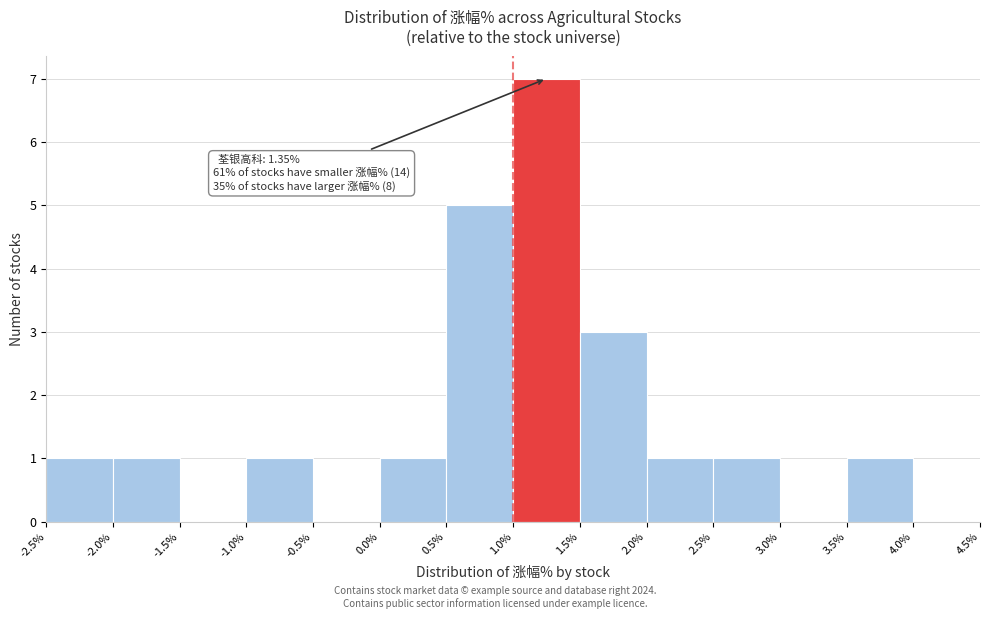

Which range on the x-axis has the tallest bar?

1.0% to 1.5%